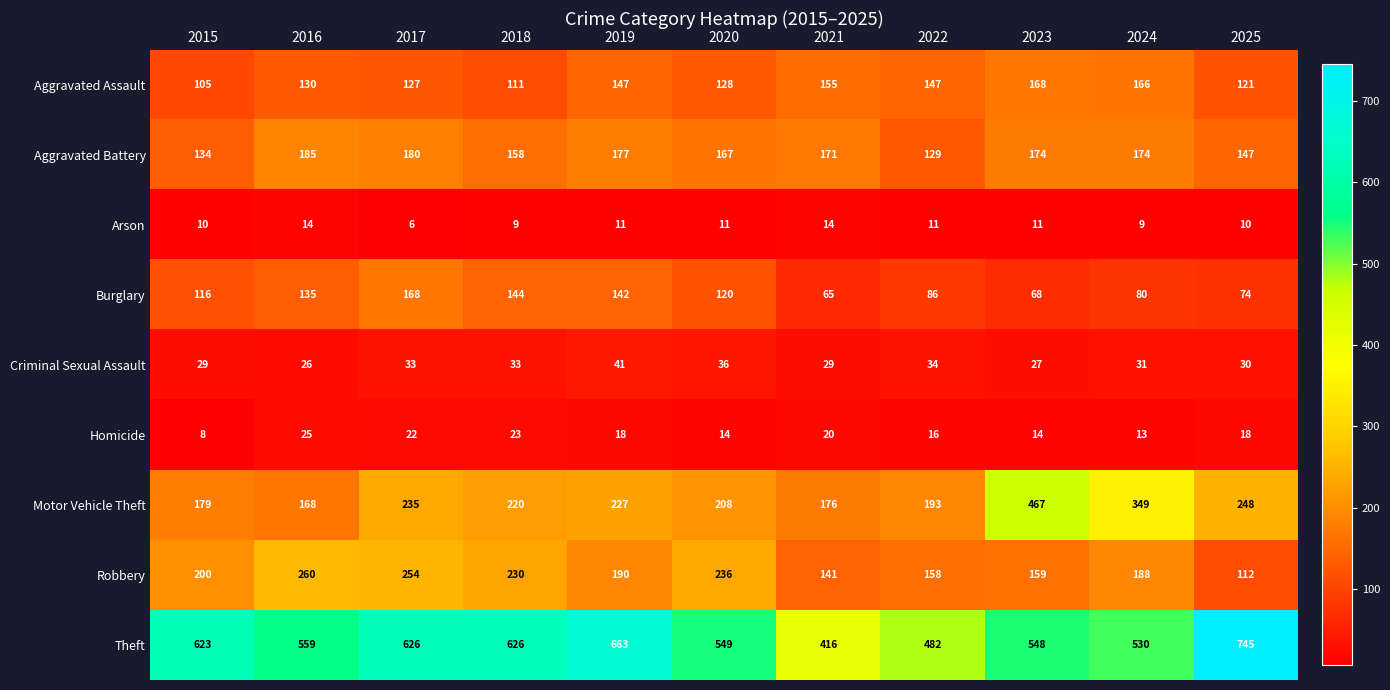

At which label does Aggravated Assault reach its peak?

2023